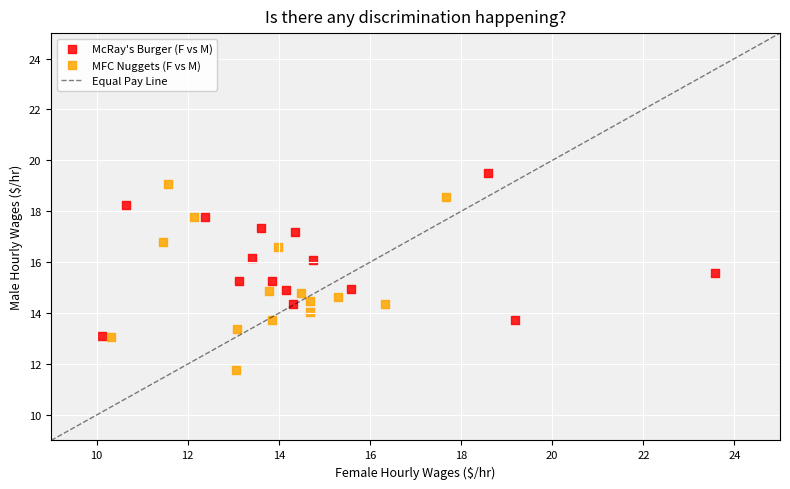

Which series contains the lowest Y value?

MFC Nuggets (F vs M)